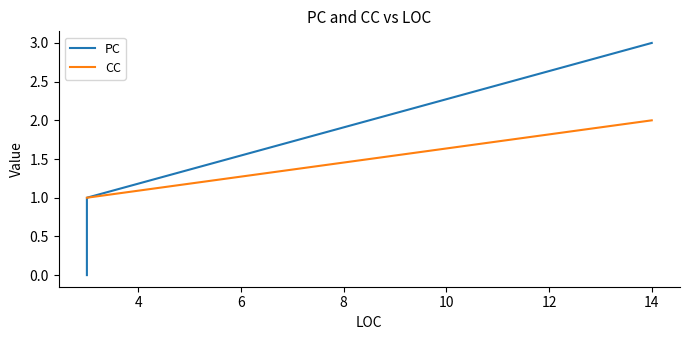

Reading left to right, extract all data points from this chart.

PC: 0	1	3
CC: 1	1	2